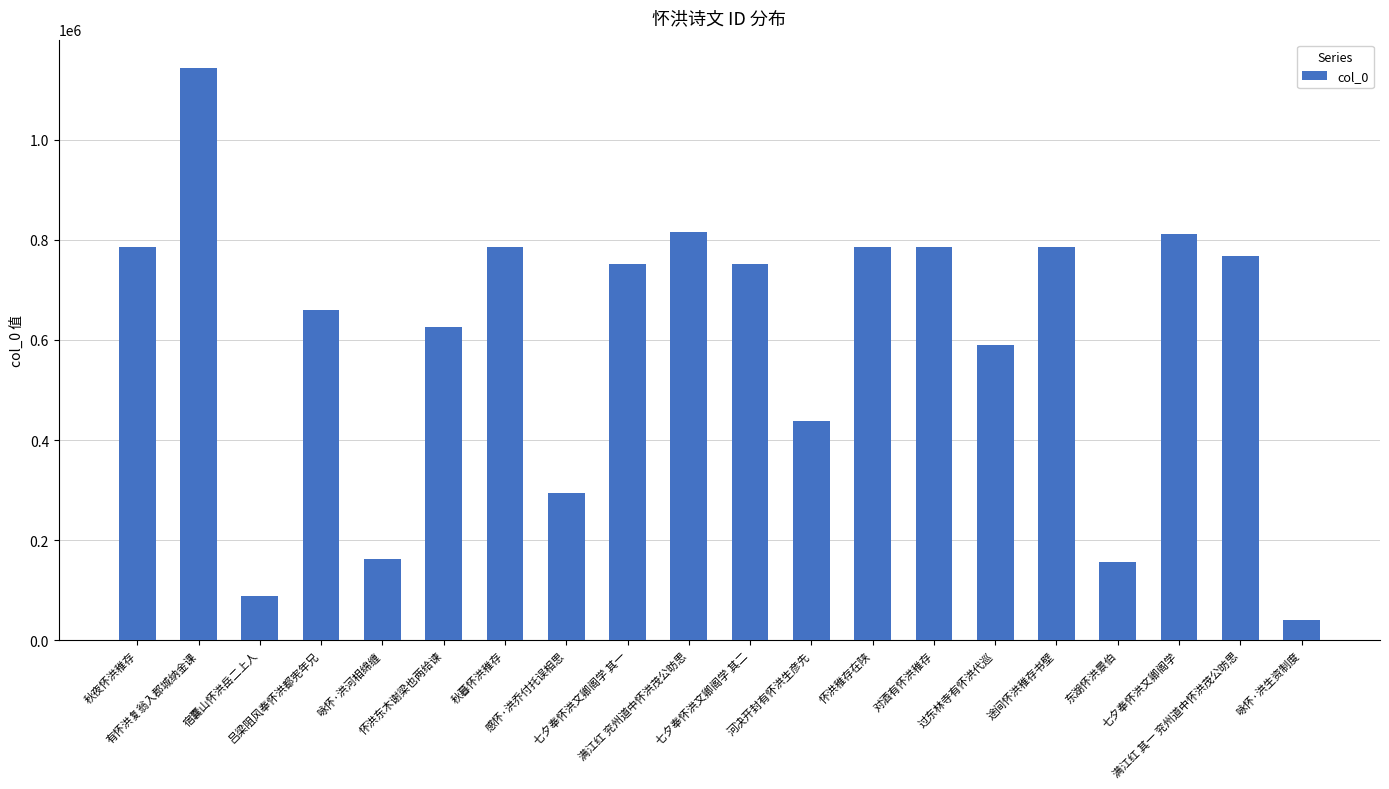

What is the minimum value shown in the chart?

39626